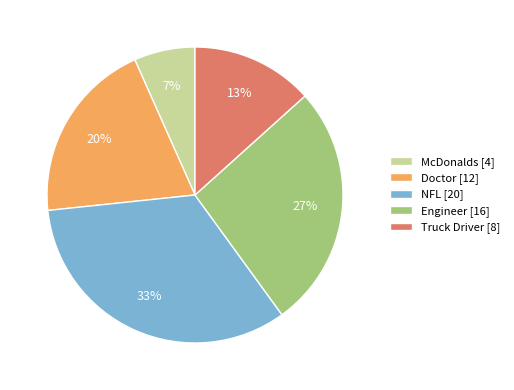

To the nearest percent, what portion does McDonalds represent?

7%